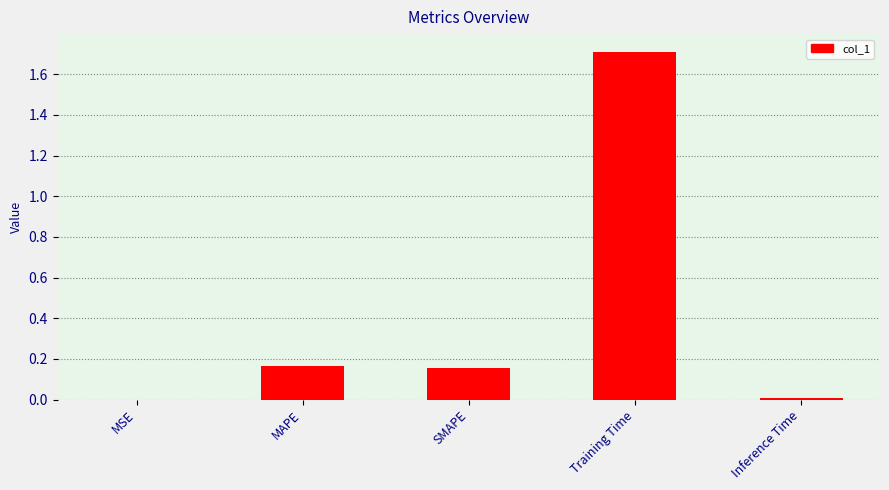

True or false: the data shows 0.0 at Inference Time.

True